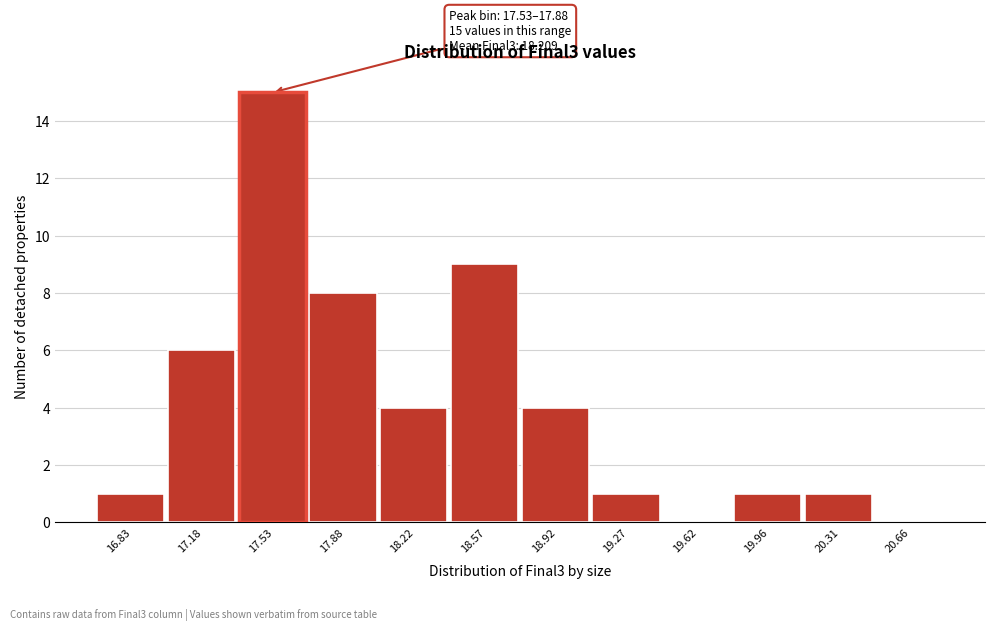

Reading left to right, extract all data points from this chart.

16.83=1	17.18=6	17.53=15	17.88=8	18.22=4	18.57=9	18.92=4	19.27=1	19.62=0	19.96=1	20.31=1	20.66=0